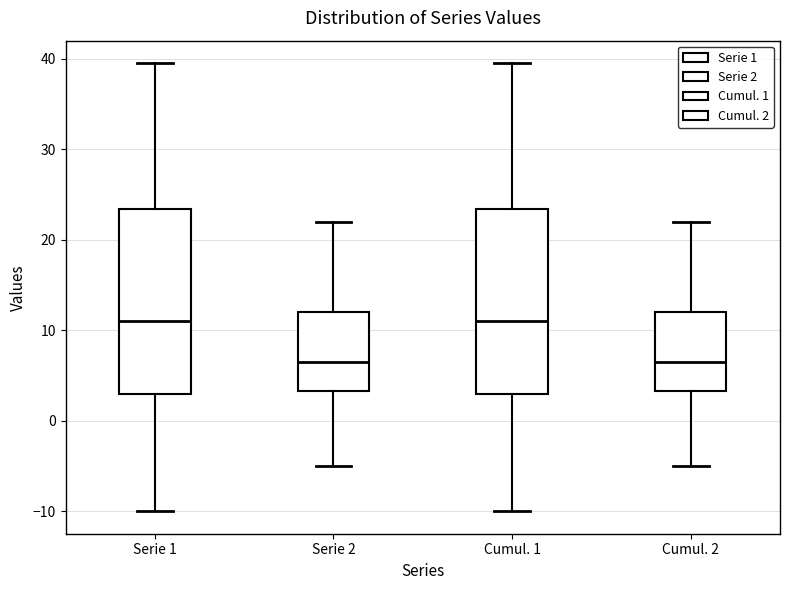

Reading left to right, read every box against the y-axis: the position of its median line, the range the box covers, and the ends of its whiskers. The values are not printed on the chart, so give them approximately, as read against the axis.

Serie 1: median 11, box 3 to 23, whiskers -10 to 40
Serie 2: median 7, box 3 to 12, whiskers -5 to 22
Cumul. 1: median 11, box 3 to 23, whiskers -10 to 40
Cumul. 2: median 7, box 3 to 12, whiskers -5 to 22